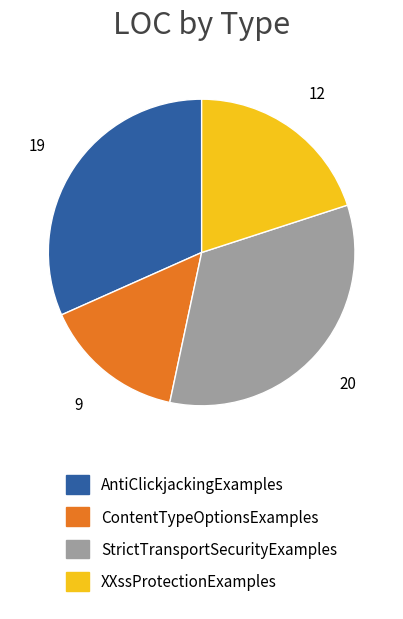

Is StrictTransportSecurityExamples the majority of the pie?

No